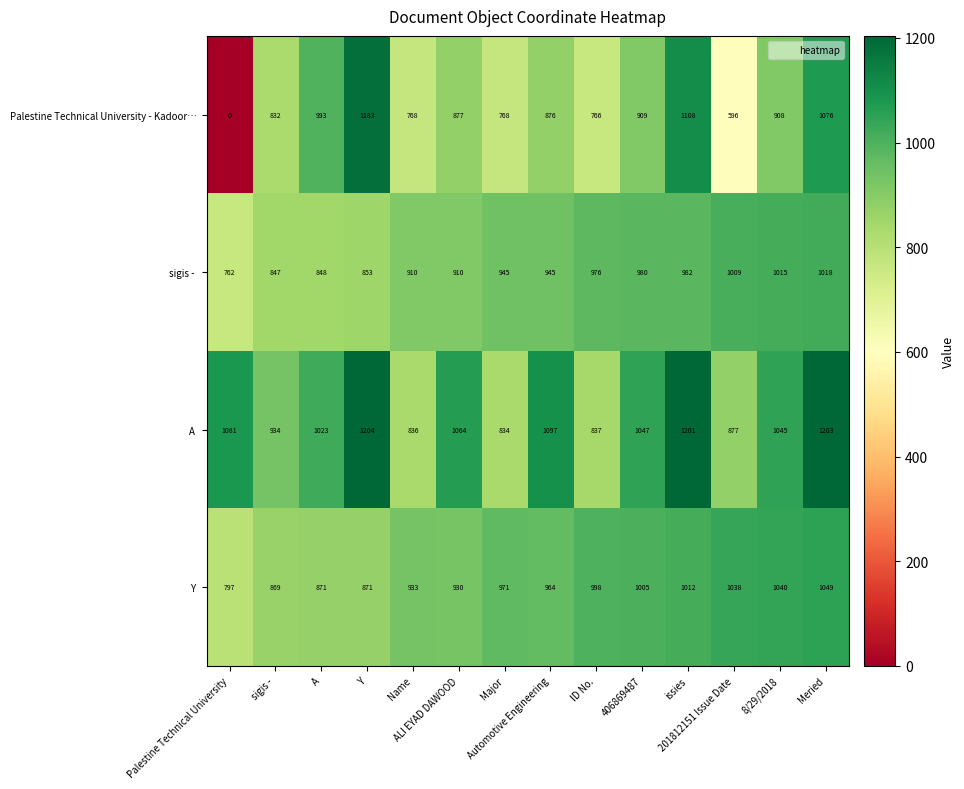

What is the greatest value displayed?

1204